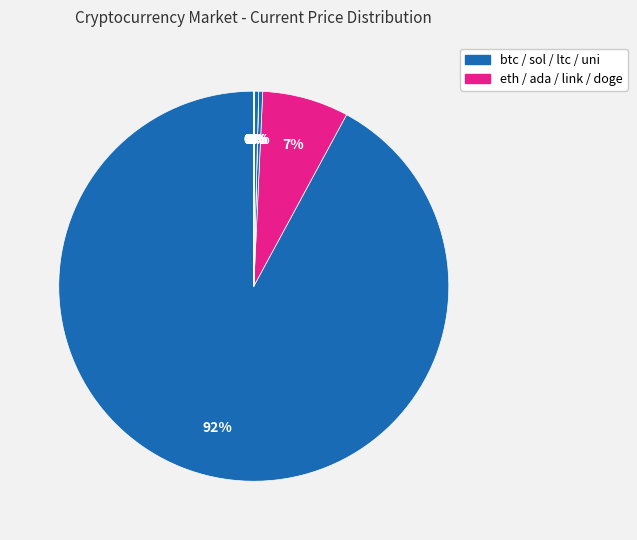

Which category has the biggest portion of the pie?

btc